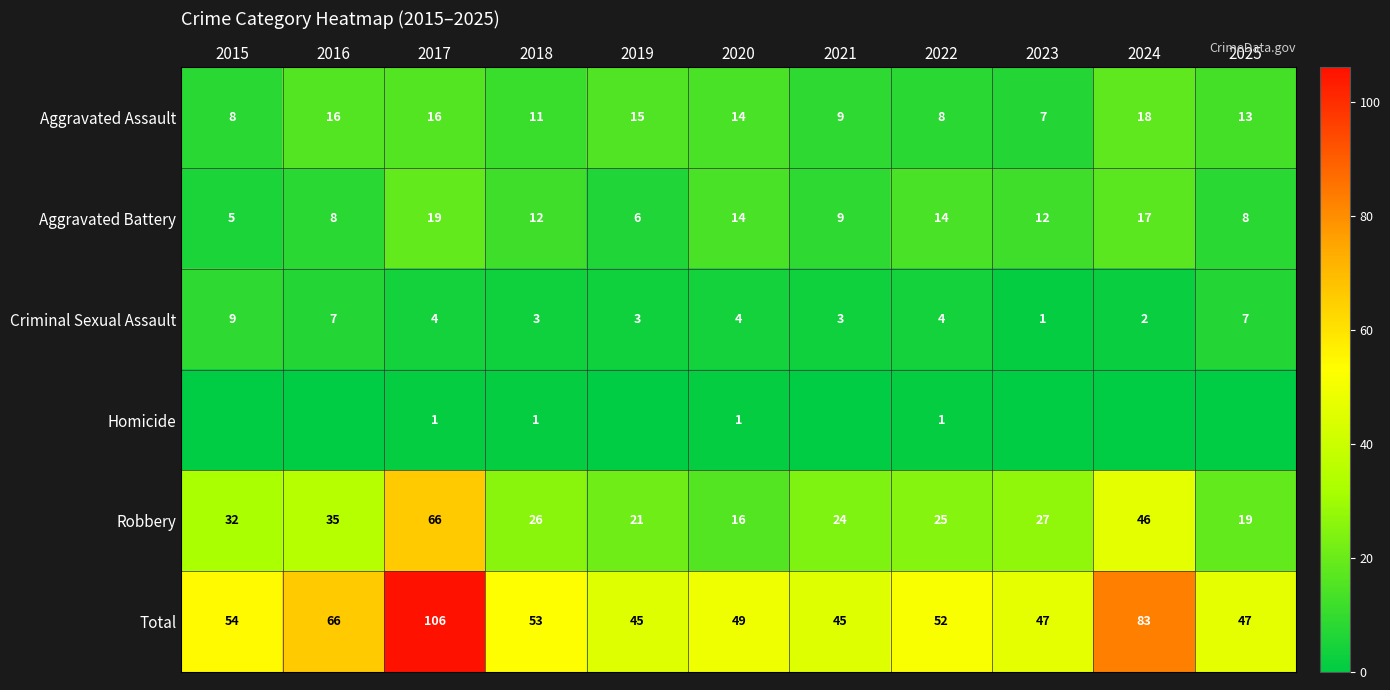

The value of Aggravated Battery at 2019 is 6. True or false?

True